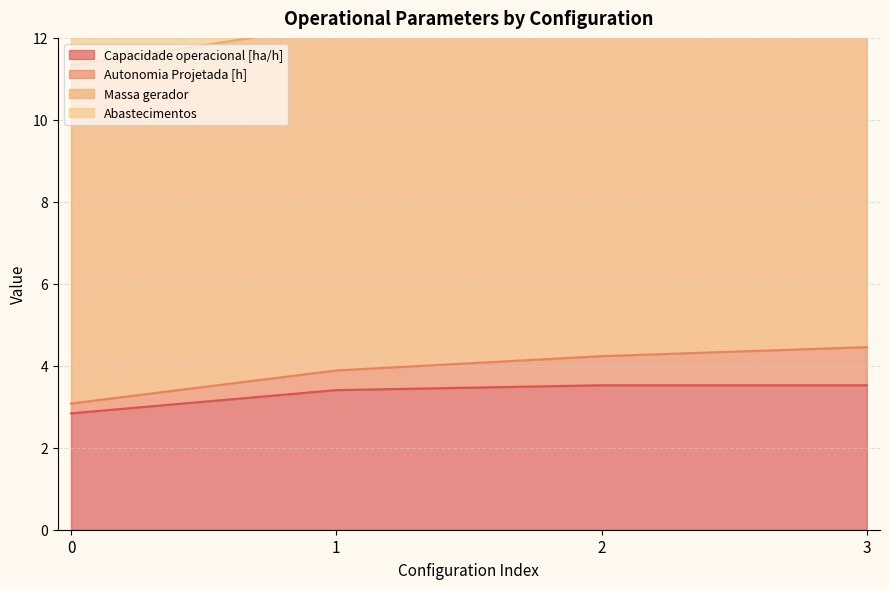

True or false: Capacidade operacional [ha/h] has more than 2 interior local peaks.

False